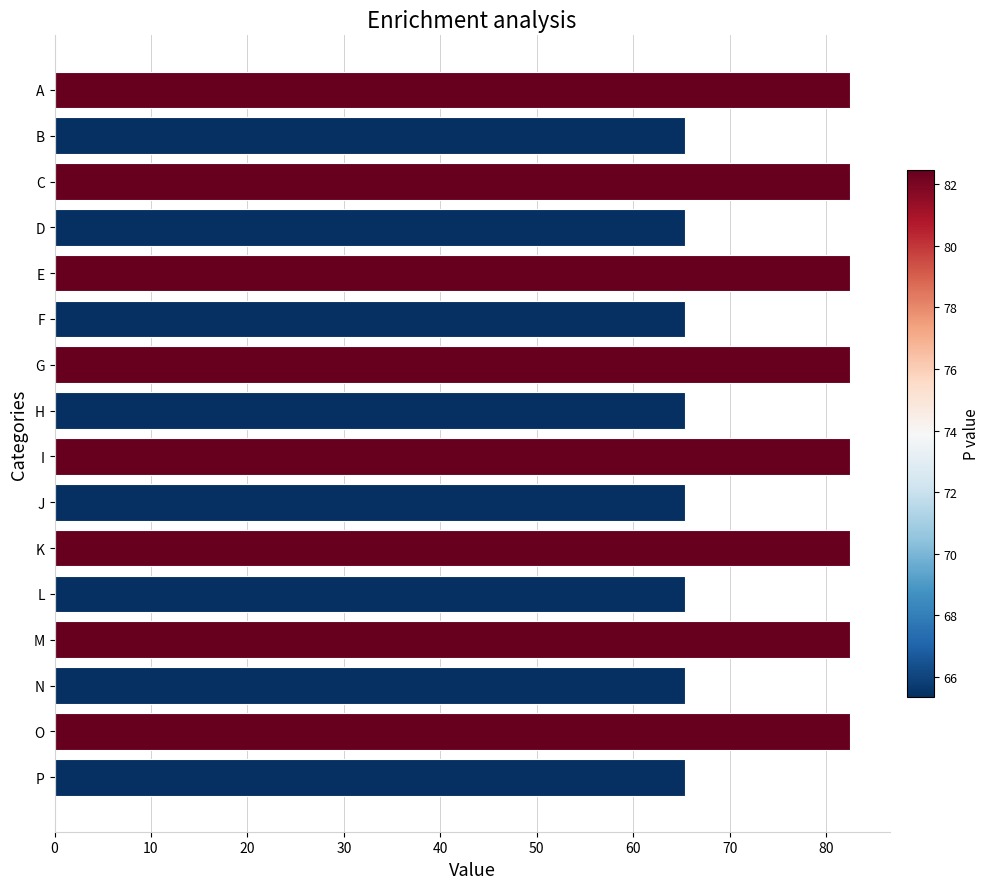

The value at C is 128.4. True or false?

False